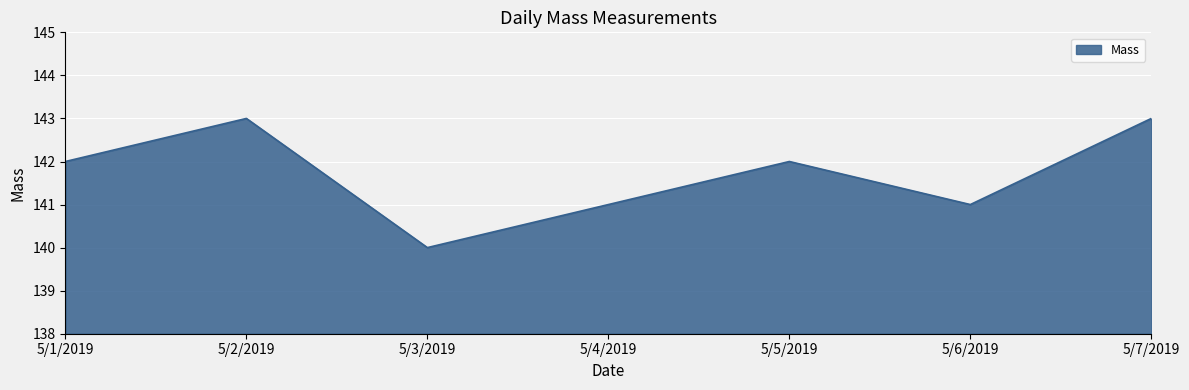

What is the greatest value displayed?

143